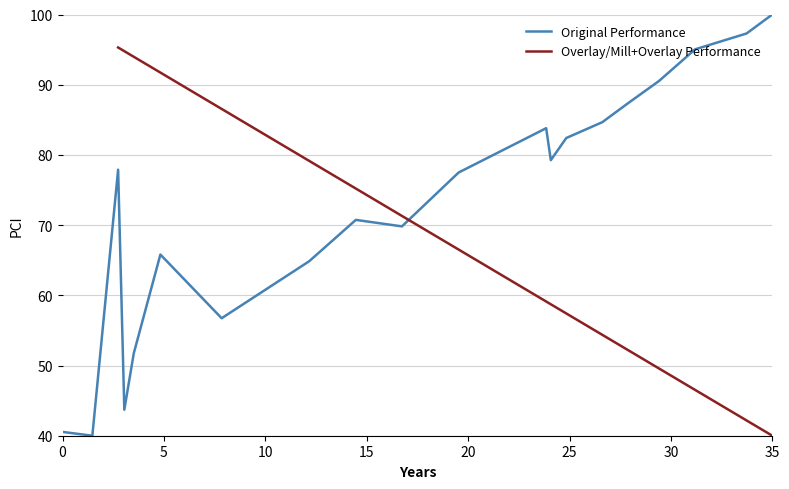

Which series has the largest total across all categories?

Original Performance